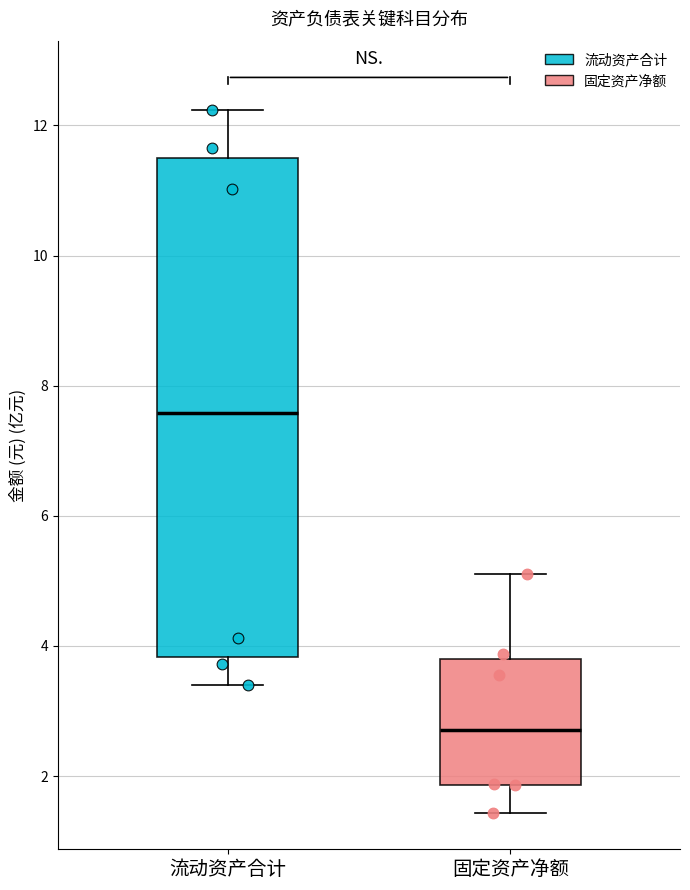

Where is the lower edge of the box for 固定资产净额 on the y-axis? The values are not printed on the chart, so give them approximately, as read against the axis.

1.8